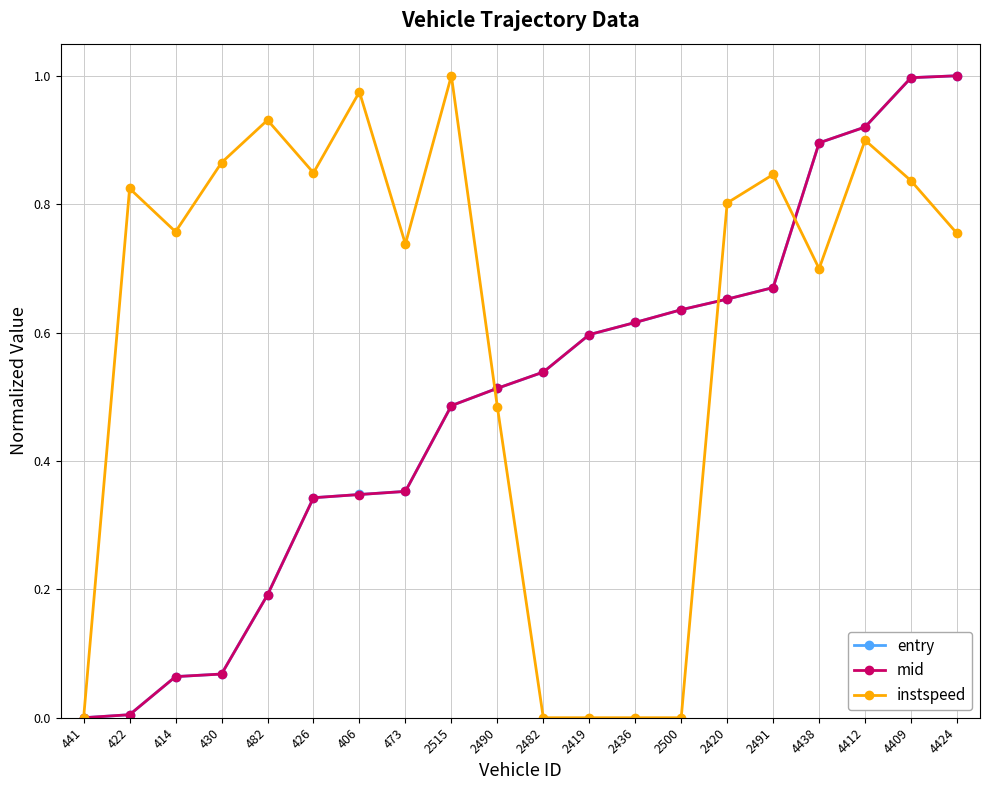

Which series has the largest total across all categories?

instspeed